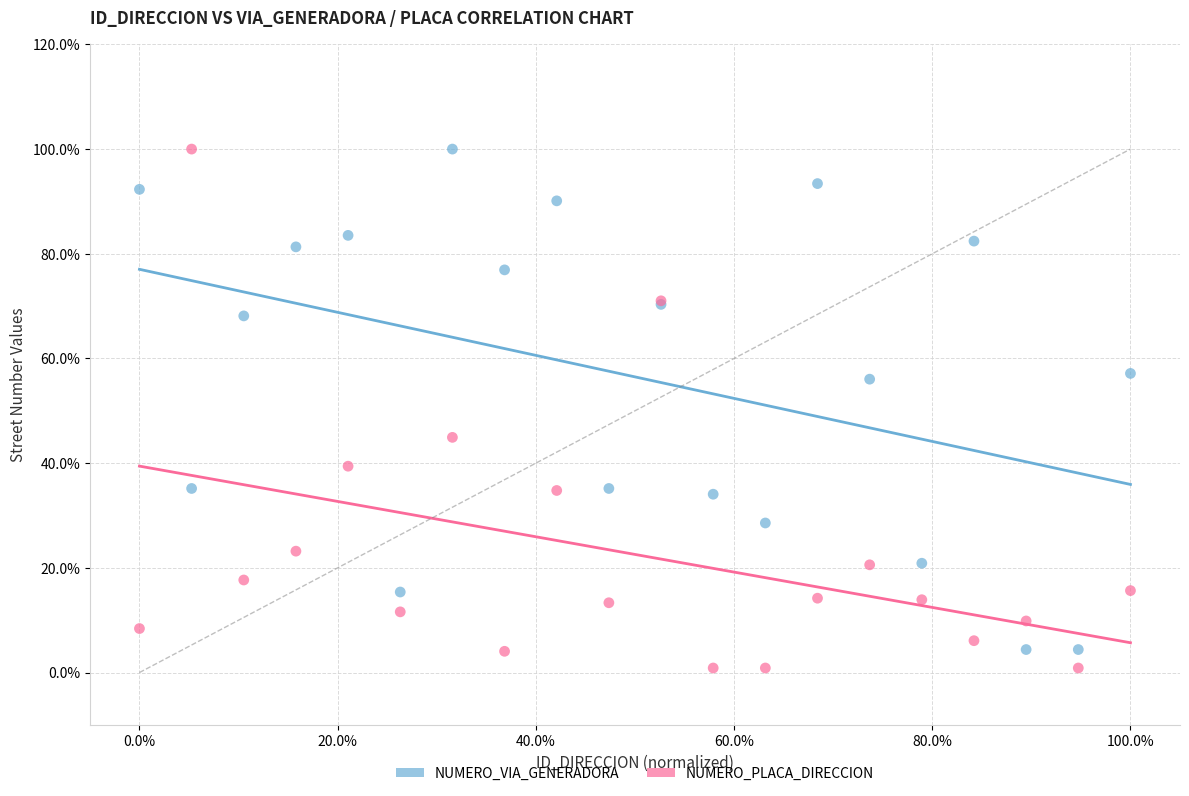

Which series contains the lowest Y value?

NUMERO_PLACA_DIRECCION